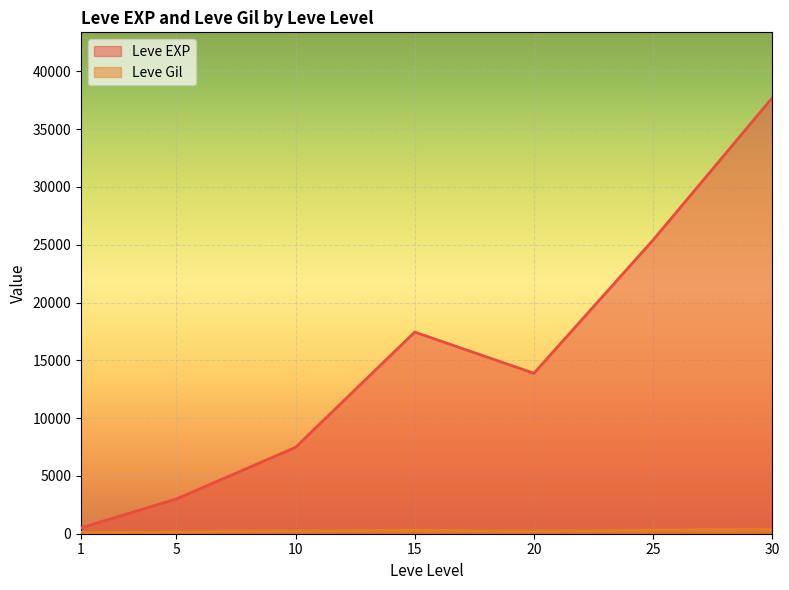

The value of Leve EXP at 1 is 283. True or false?

False